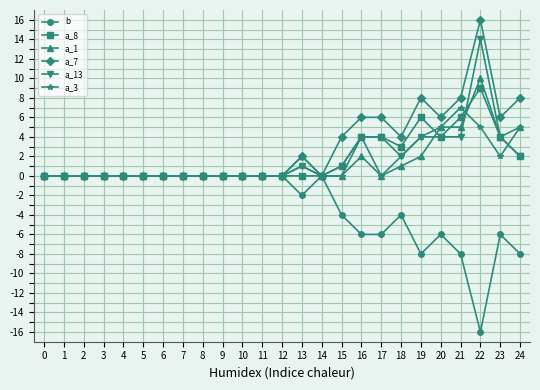

True or false: a_13 has a value of 9 at 6.

False